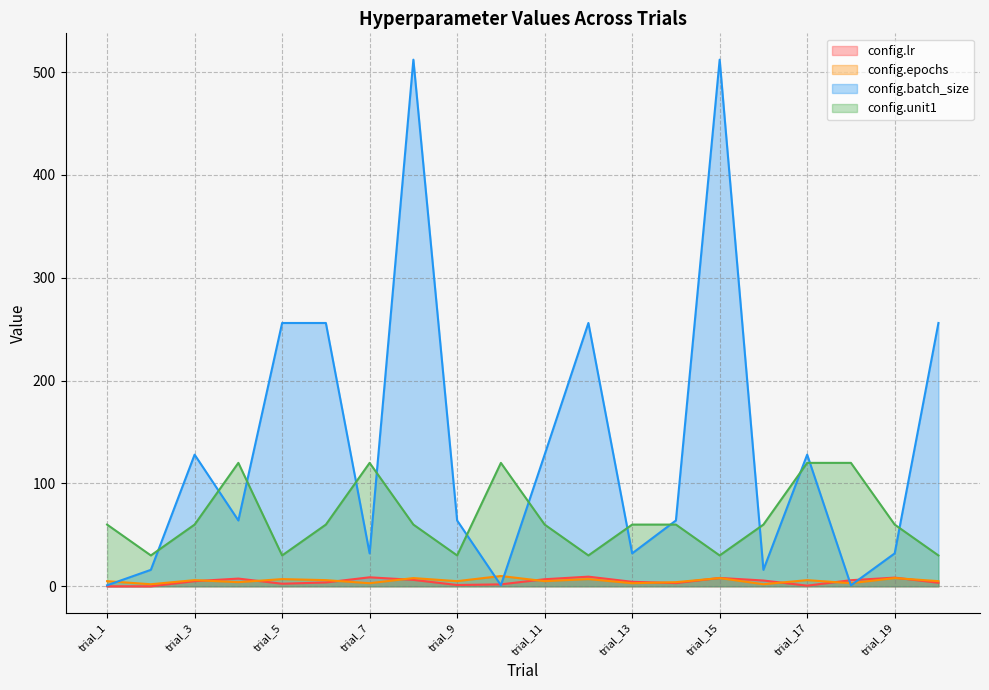

Reading left to right, extract all data points from this chart.

config.lr: trial_1=0.0	trial_2=0.0	trial_3=5.0	trial_4=7.5	trial_5=2.5	trial_6=3.8	trial_7=8.8	trial_8=6.3	trial_9=1.3	trial_10=1.9	trial_11=6.9	trial_12=9.4	trial_13=4.4	trial_14=3.1	trial_15=8.1	trial_16=5.6	trial_17=0.6	trial_18=5.9	trial_19=8.4	trial_20=3.4
config.epochs: trial_1=5.0	trial_2=2.0	trial_3=6.0	trial_4=4.0	trial_5=7.0	trial_6=6.0	trial_7=3.0	trial_8=8.0	trial_9=5.0	trial_10=10.0	trial_11=5.0	trial_12=7.0	trial_13=3.0	trial_14=4.0	trial_15=8.0	trial_16=2.0	trial_17=6.0	trial_18=3.0	trial_19=8.0	trial_20=5.0
config.batch_size: trial_1=1.0	trial_2=16.0	trial_3=128.0	trial_4=64.0	trial_5=256.0	trial_6=256.0	trial_7=32.0	trial_8=512.0	trial_9=64.0	trial_10=1.0	trial_11=128.0	trial_12=256.0	trial_13=32.0	trial_14=64.0	trial_15=512.0	trial_16=16.0	trial_17=128.0	trial_18=1.0	trial_19=32.0	trial_20=256.0
config.unit1: trial_1=60.0	trial_2=30.0	trial_3=60.0	trial_4=120.0	trial_5=30.0	trial_6=60.0	trial_7=120.0	trial_8=60.0	trial_9=30.0	trial_10=120.0	trial_11=60.0	trial_12=30.0	trial_13=60.0	trial_14=60.0	trial_15=30.0	trial_16=60.0	trial_17=120.0	trial_18=120.0	trial_19=60.0	trial_20=30.0